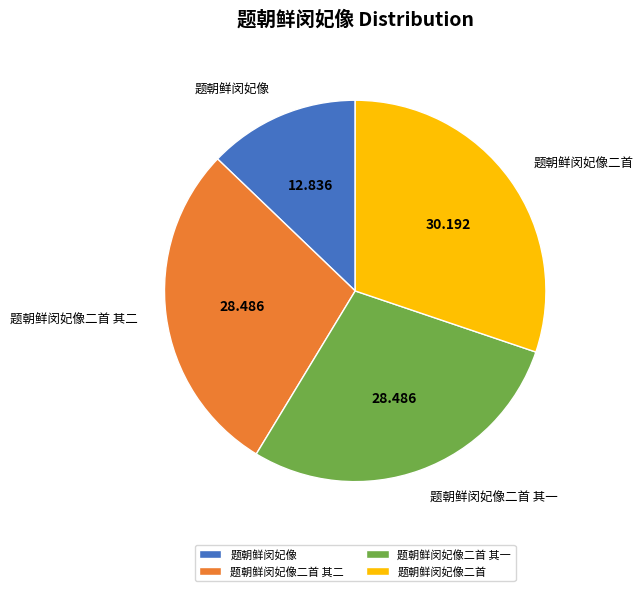

Which has a higher value, 题朝鲜闵妃像二首 其二 or 题朝鲜闵妃像二首?

题朝鲜闵妃像二首